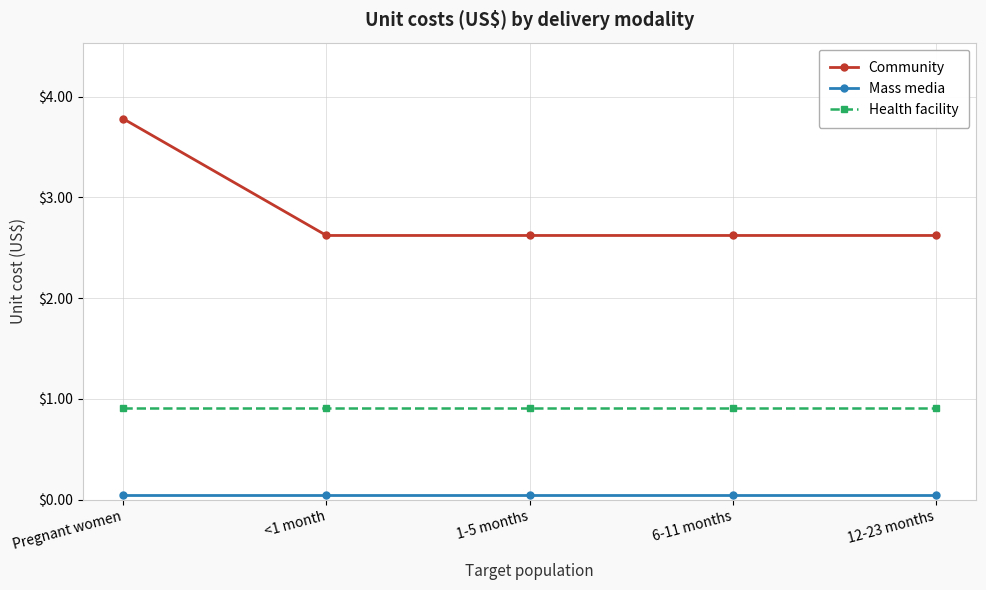

How many lines are shown in the chart?

3